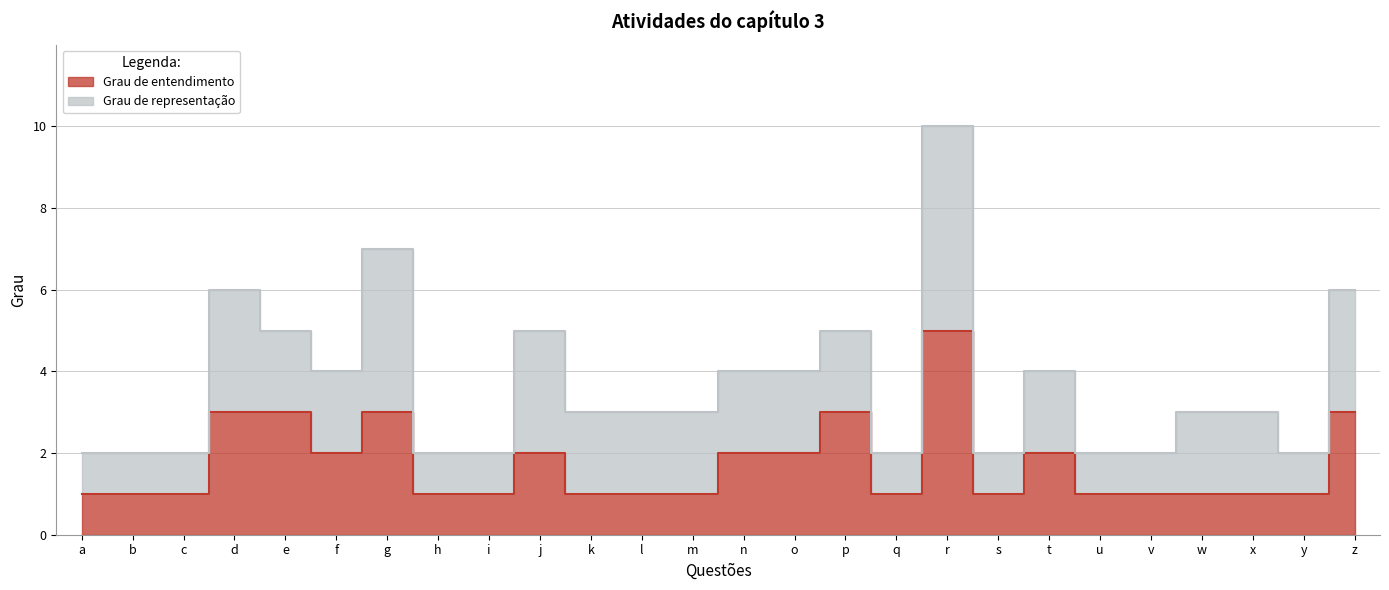

Does the chart display data point markers on the line(s)?

No